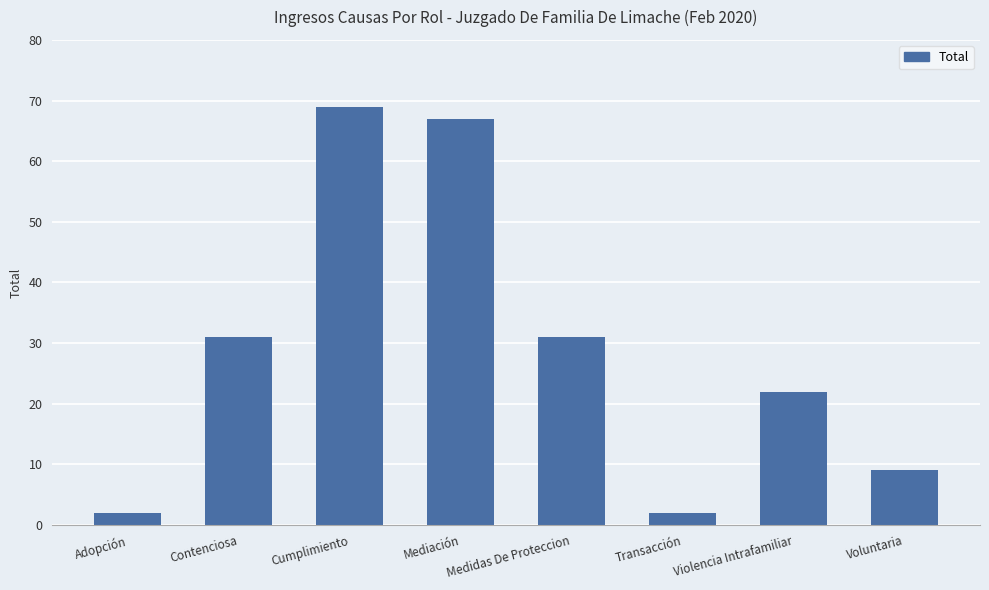

Between Medidas De Proteccion and Adopción, which is larger?

Medidas De Proteccion